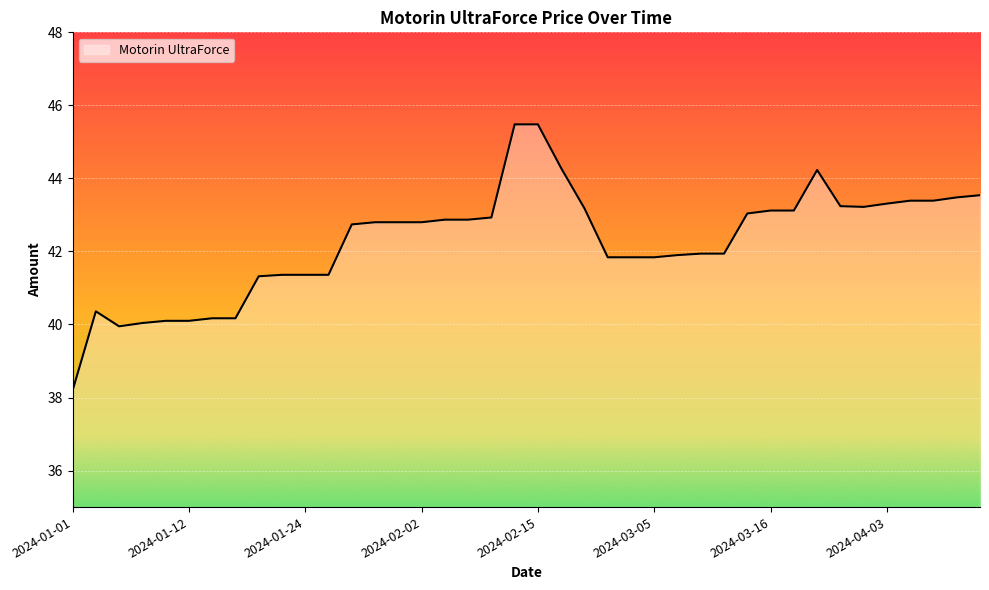

What is the greatest value displayed?

45.5